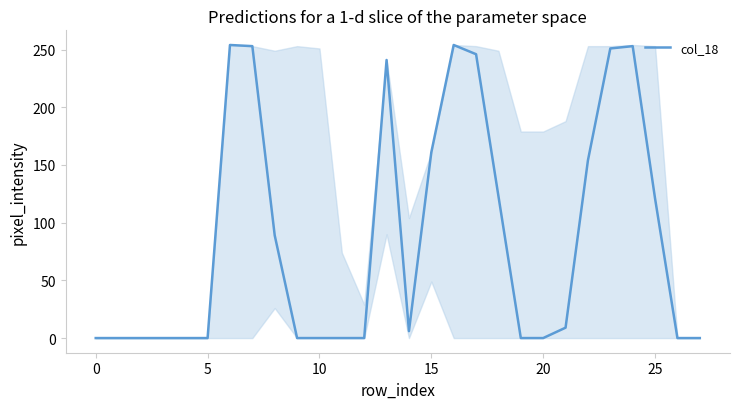

What is the greatest value displayed?

254